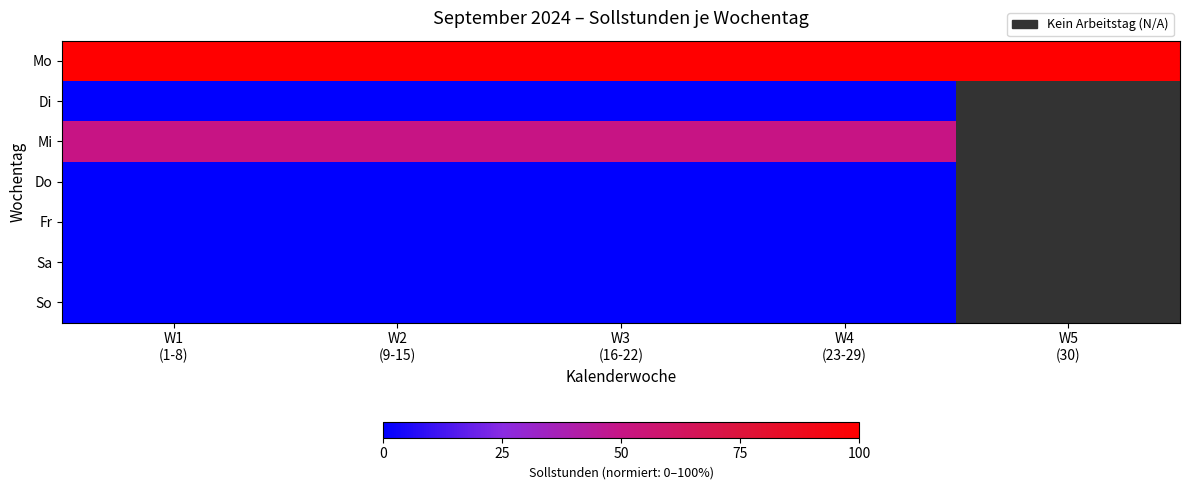

How many categories are shown in the chart?

5